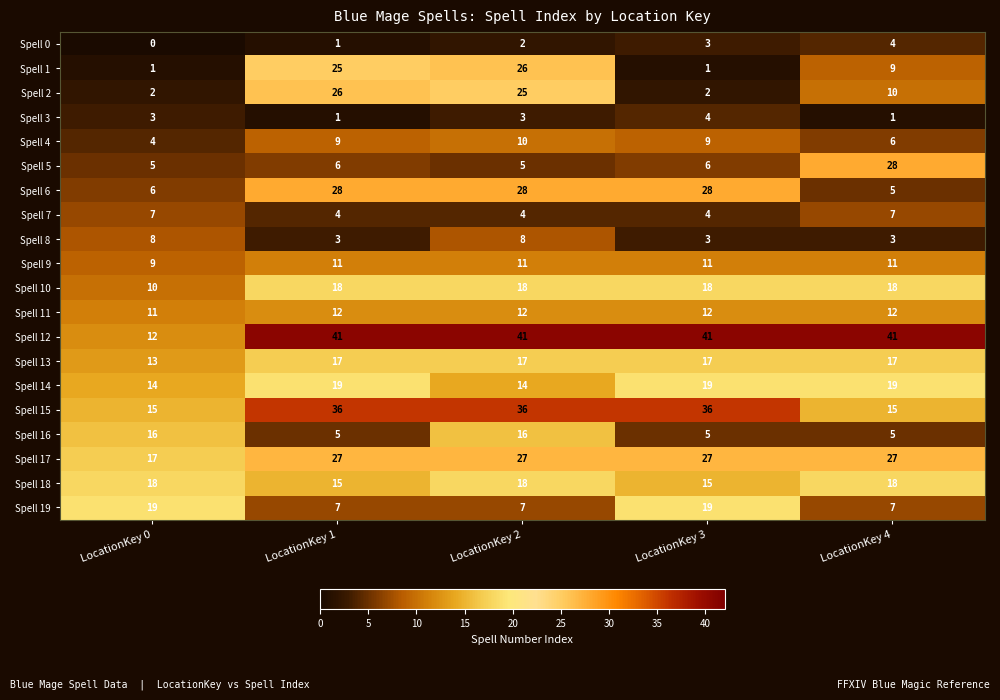

Between LocationKey 0 and LocationKey 2, which series saw the biggest shift?

Spell 12